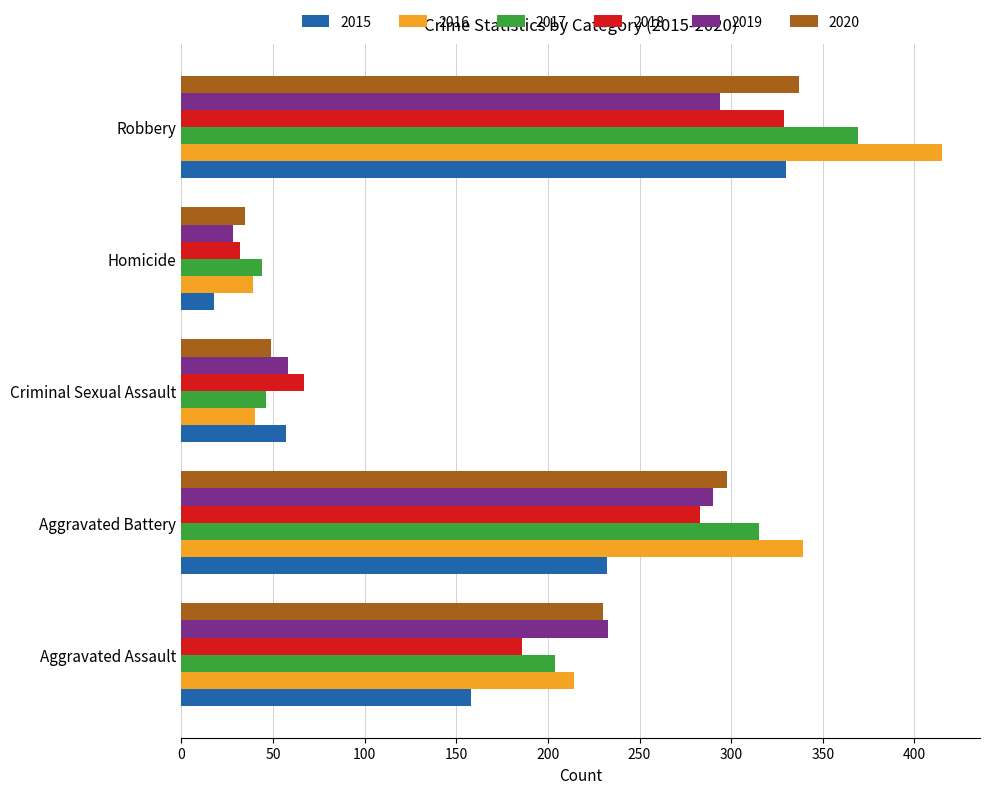

What is the difference between the second highest and second lowest values in the 2018 series?

216